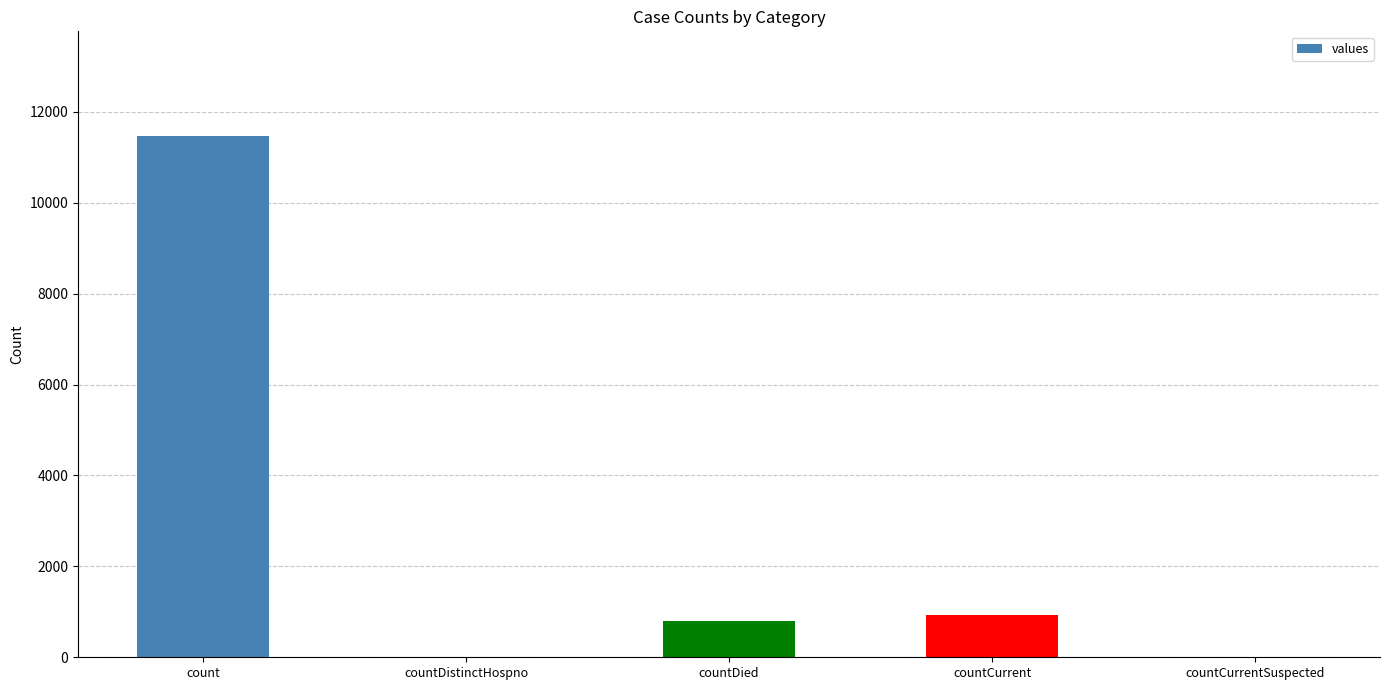

The chart shows a value of -6168 at countCurrentSuspected. True or false?

False